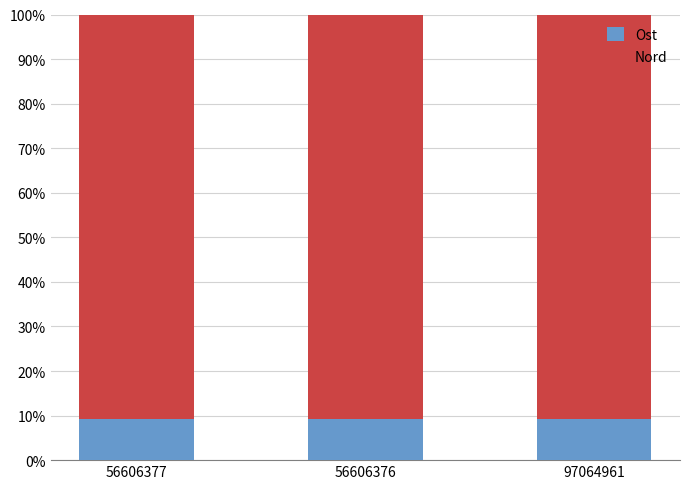

What is the lowest value of the Ost series?

9.2